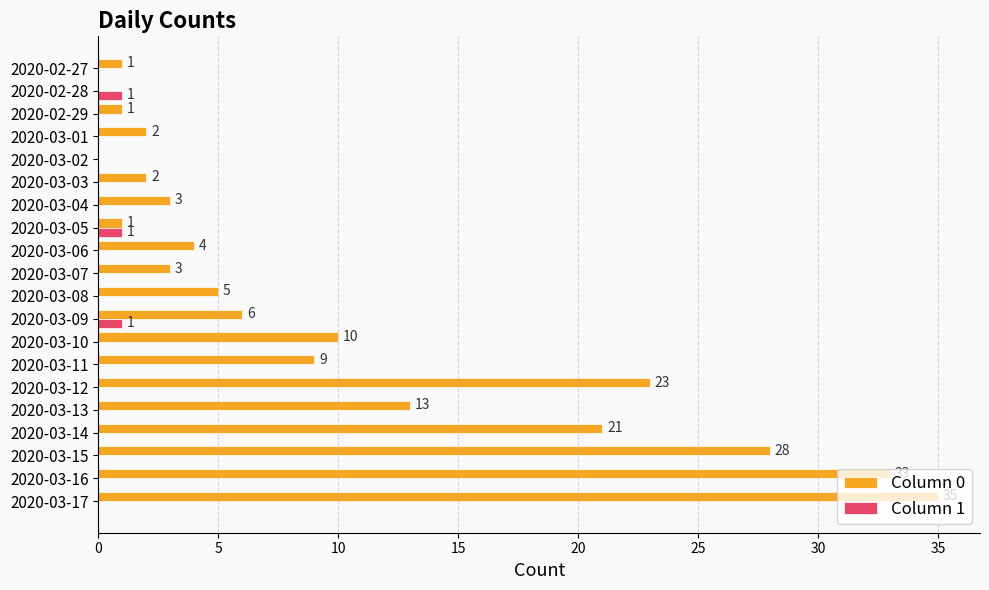

What are all the series names shown in the legend?

Column 0, Column 1